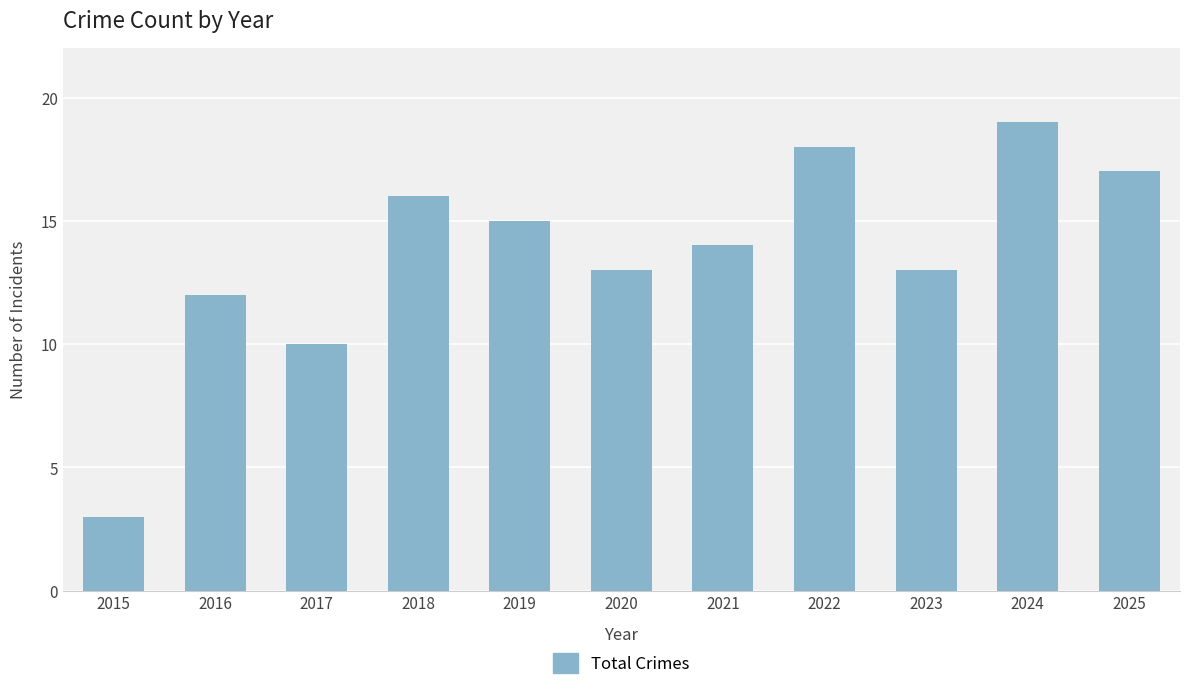

What is the value of the 9th bar from the left?

13